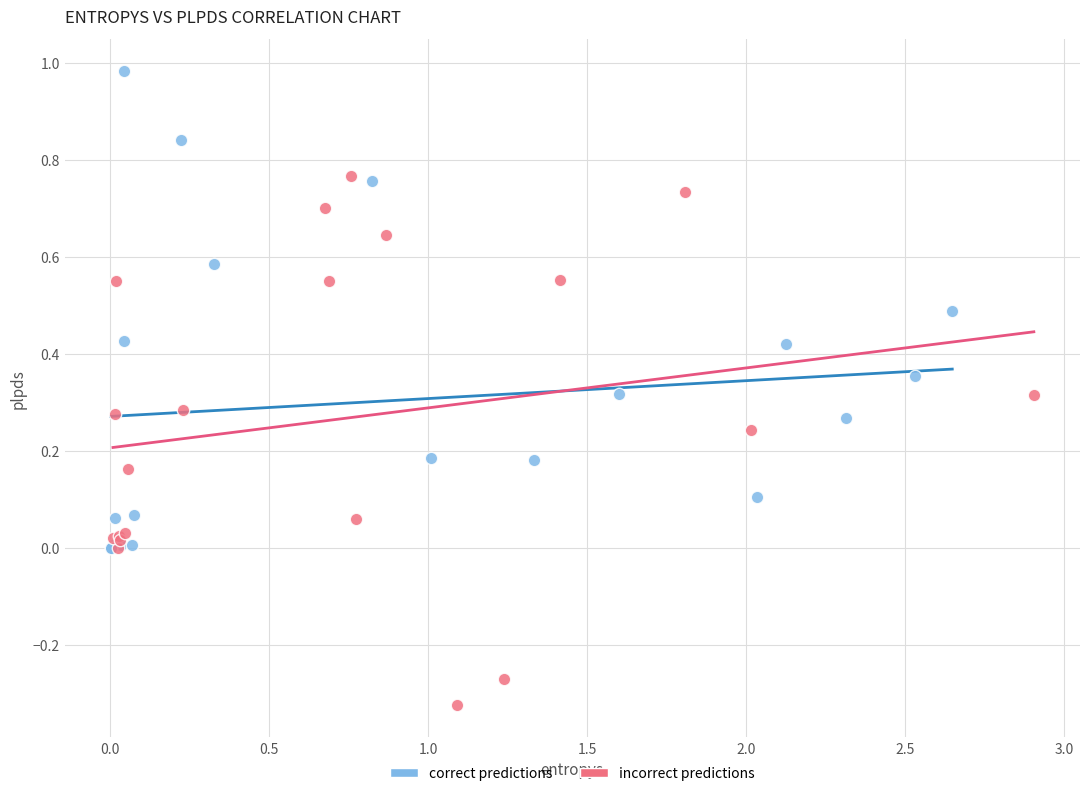

Which series reaches the maximum Y coordinate?

correct predictions